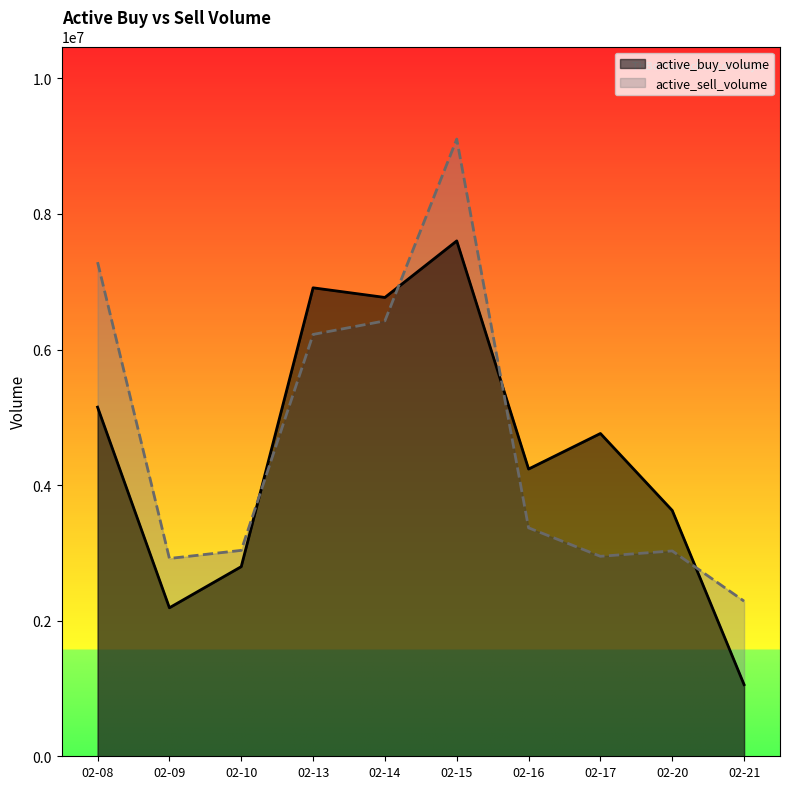

How many data points in active_buy_volume are above 4761292?

4